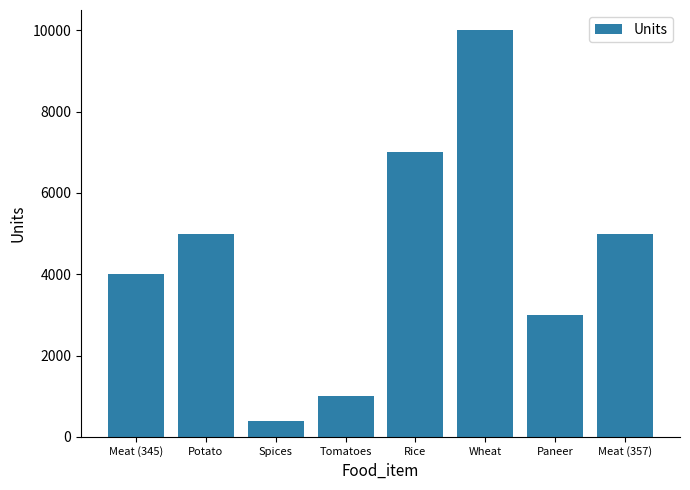

What is the label of the 1st bar from the left?

Meat (345)